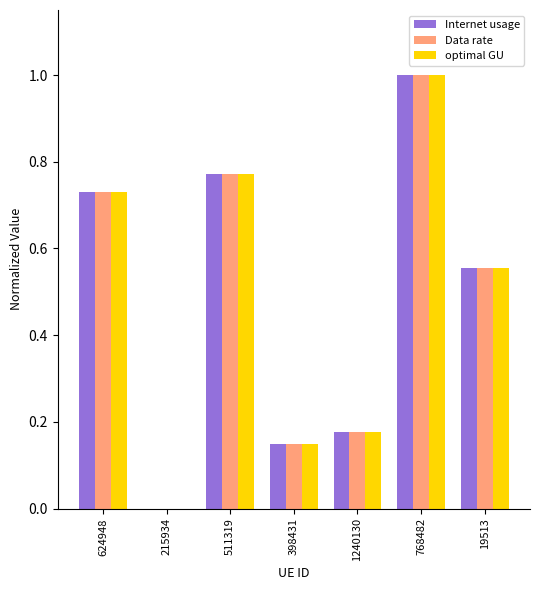

Are the bars horizontal?

No